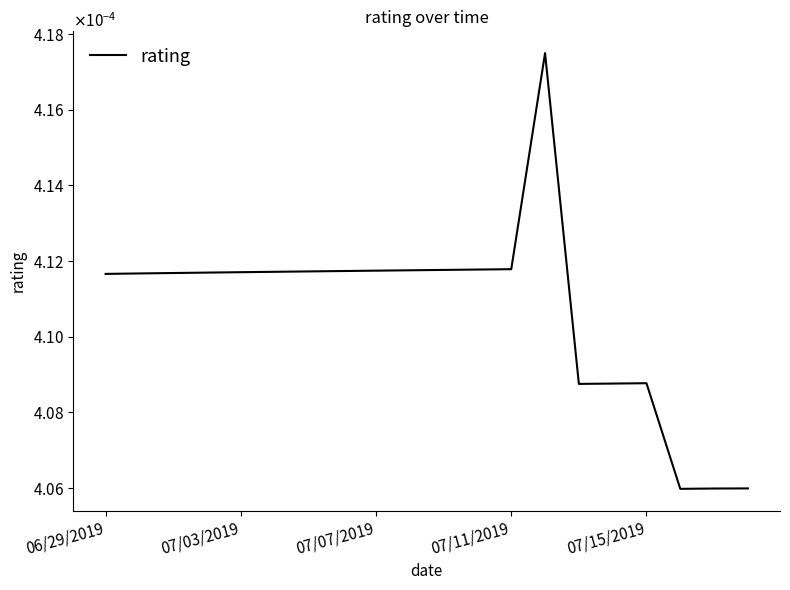

Does the chart have visible grid lines?

No